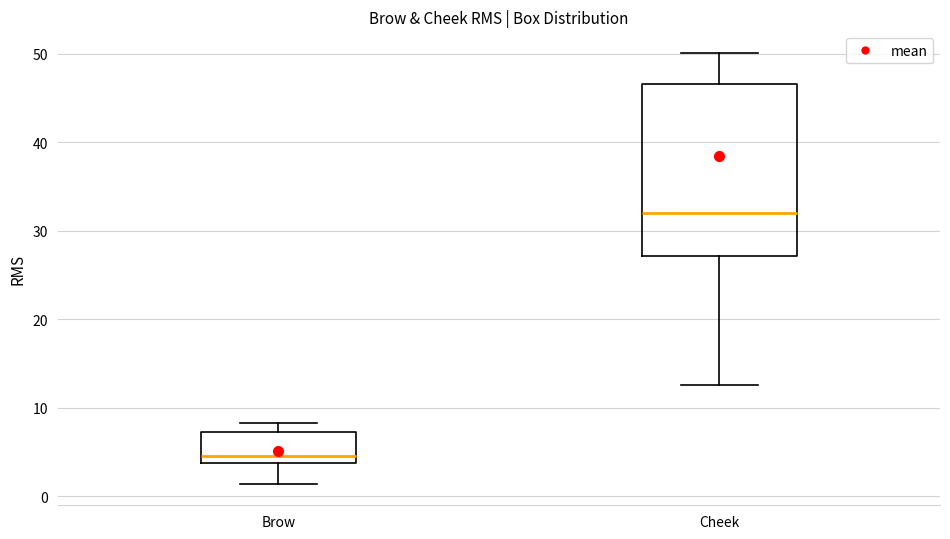

Where is the upper edge of the box for Brow on the y-axis? The values are not printed on the chart, so give them approximately, as read against the axis.

7